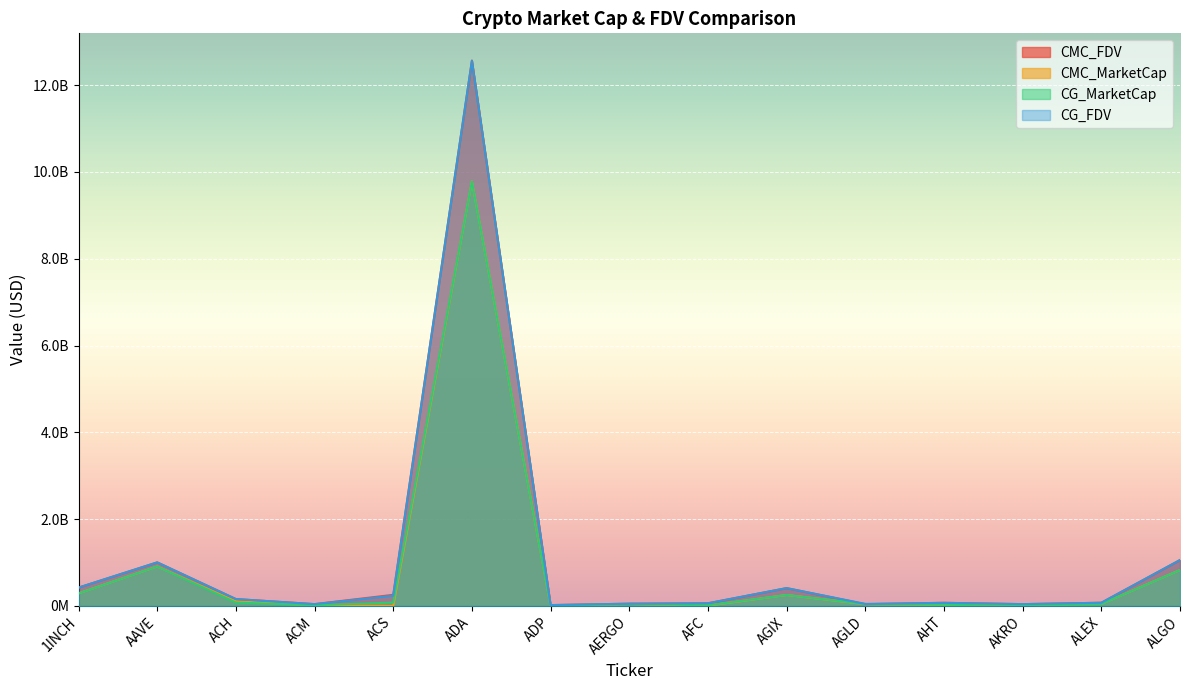

What is the label of the 9th point from the left?

AFC